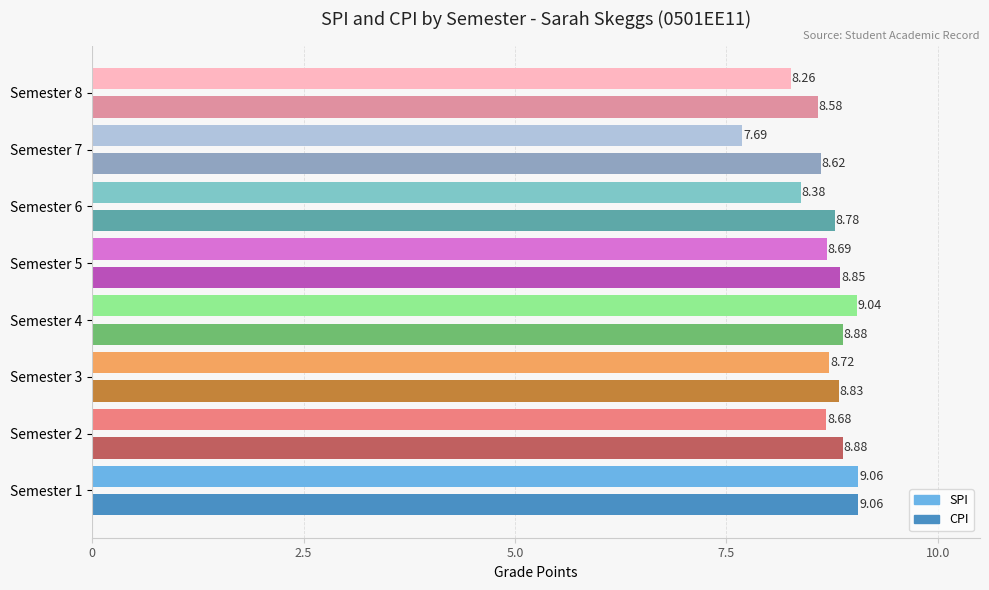

Reading right to left, extract all data points from this chart.

SPI: 8.3	7.7	8.4	8.7	9.0	8.7	8.7	9.1
CPI: 8.6	8.6	8.8	8.8	8.9	8.8	8.9	9.1